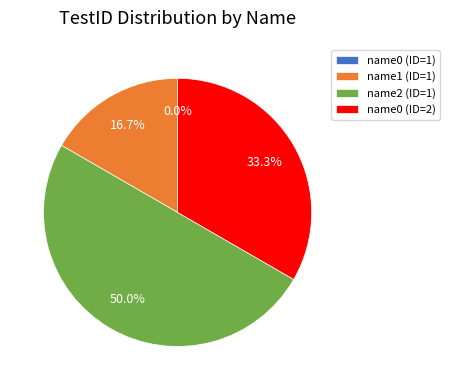

Does name2 (ID=1) represent more than half of the total?

No